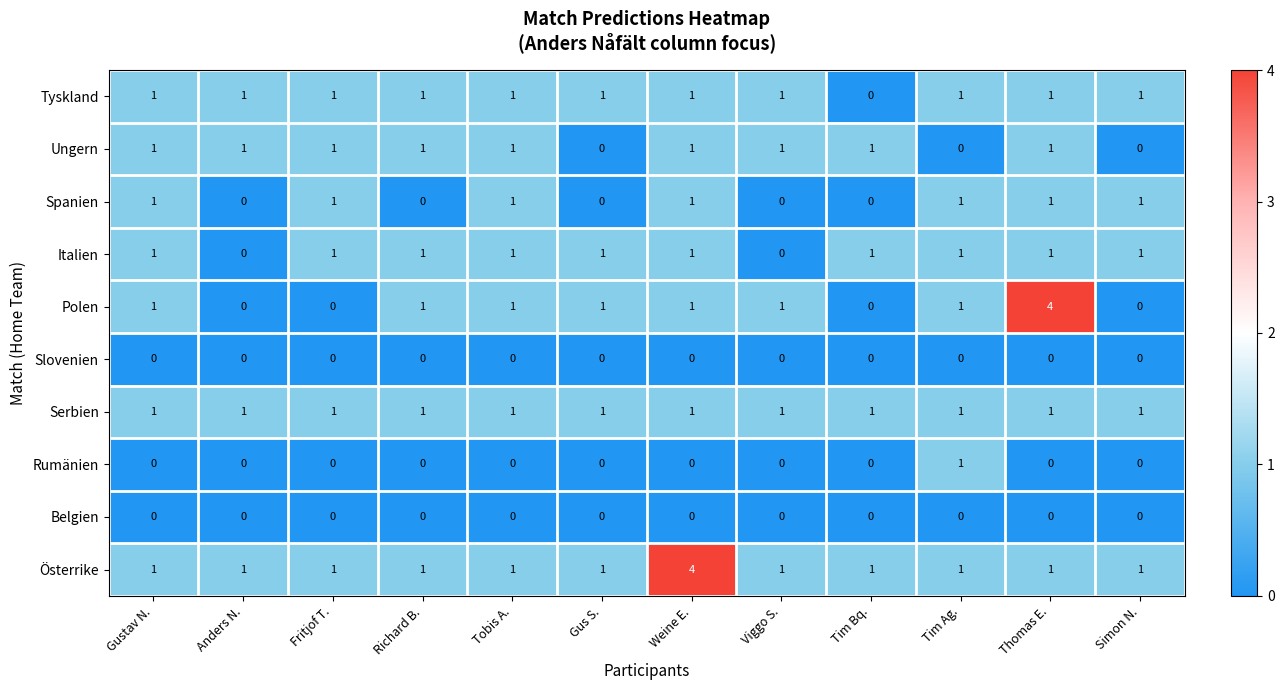

Which series has the largest total across all categories?

Österrike